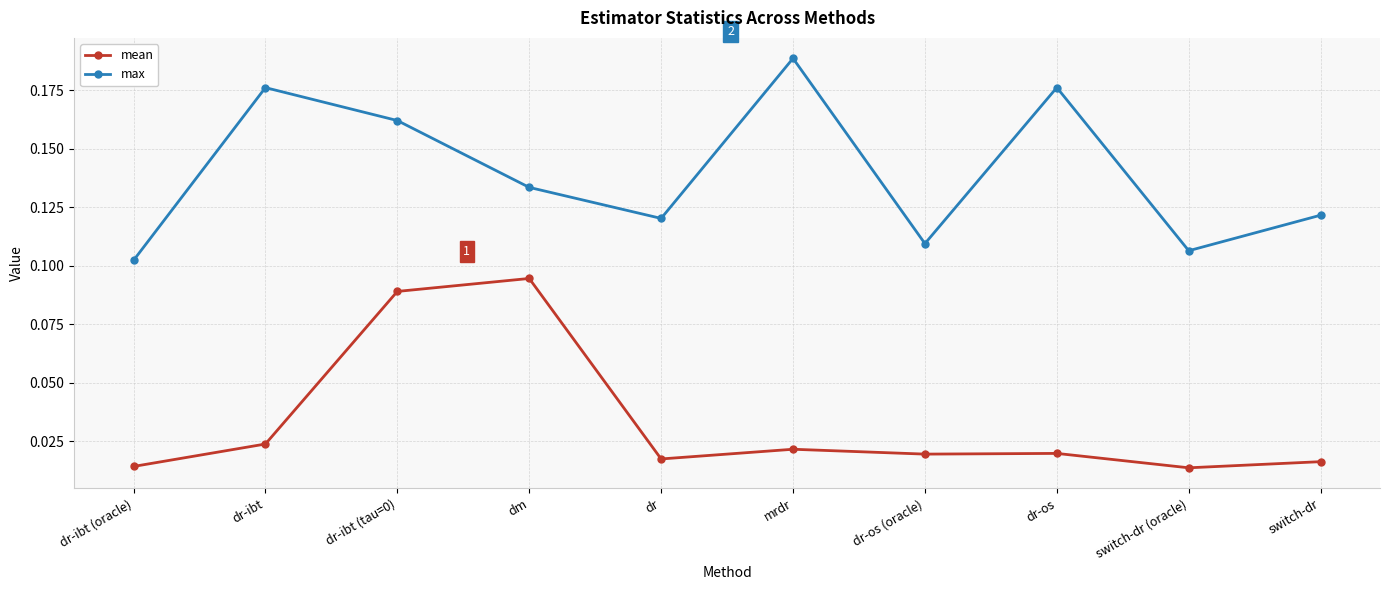

Is it true that max equals 0.2 at dm?

False